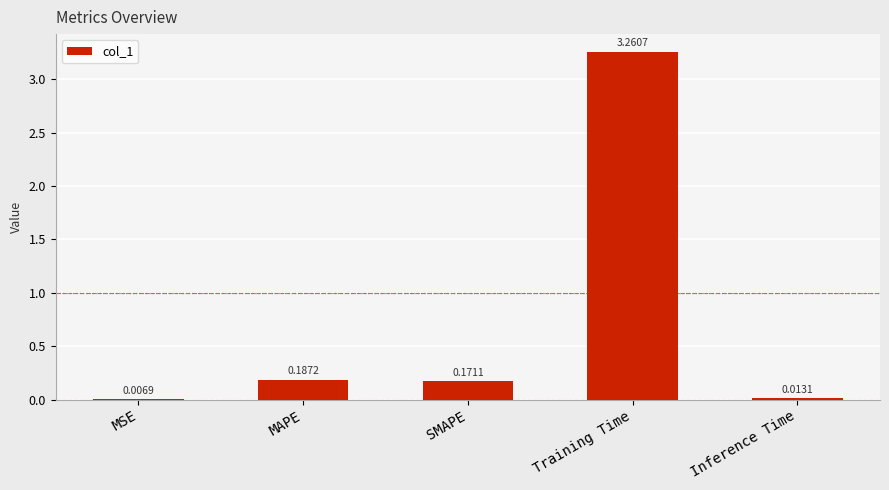

What is the sum of the values at SMAPE and Training Time?

3.4